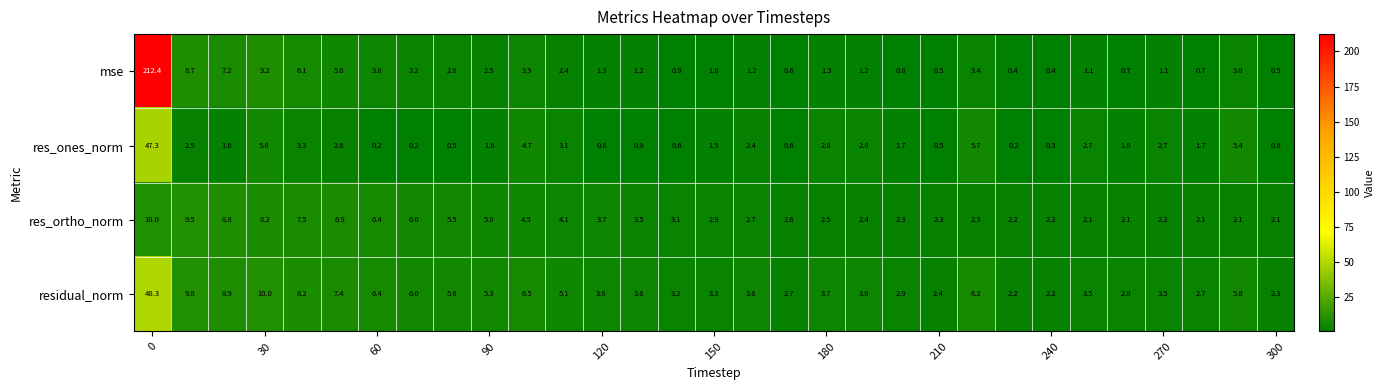

Which series has the largest range (max minus min)?

mse